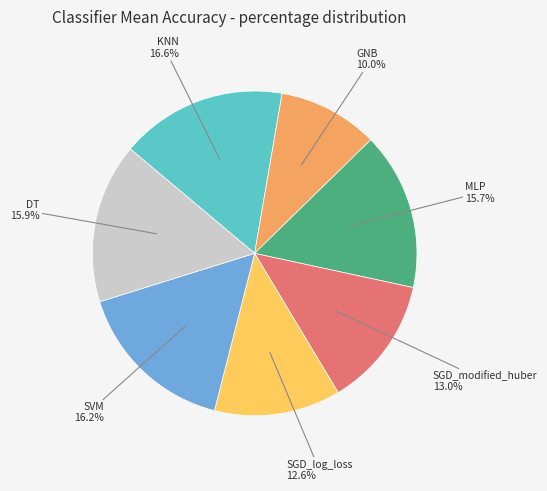

Is there a majority slice in this chart?

No